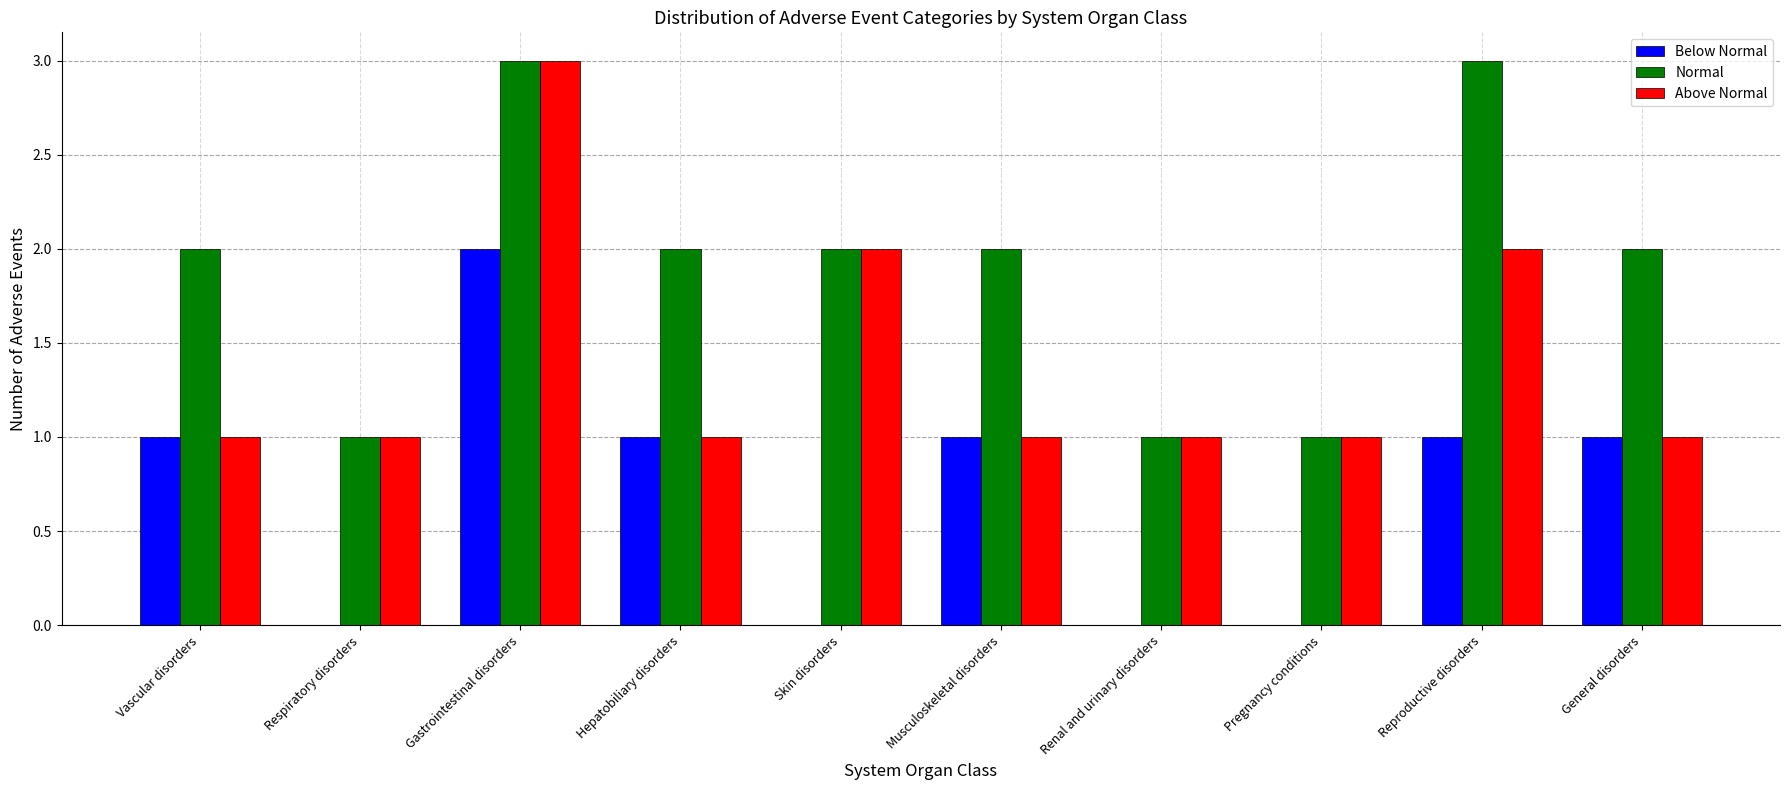

Which series has the largest total across all categories?

Normal